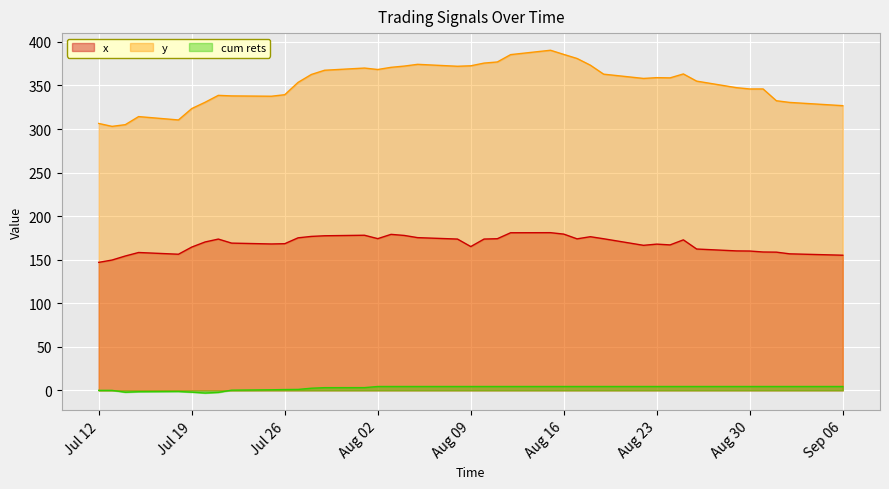

Does the chart display data point markers on the line(s)?

No